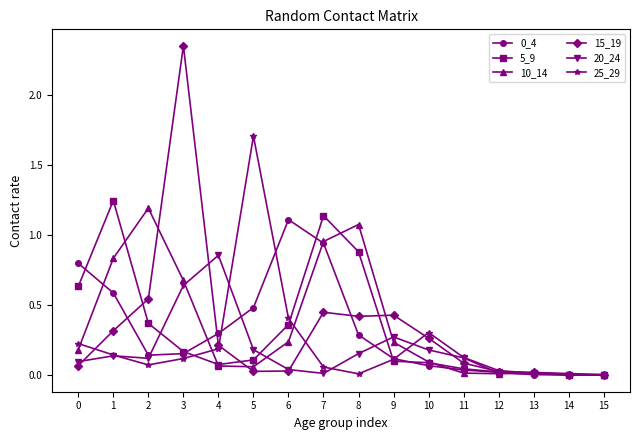

Which category has the highest value across all series?

3